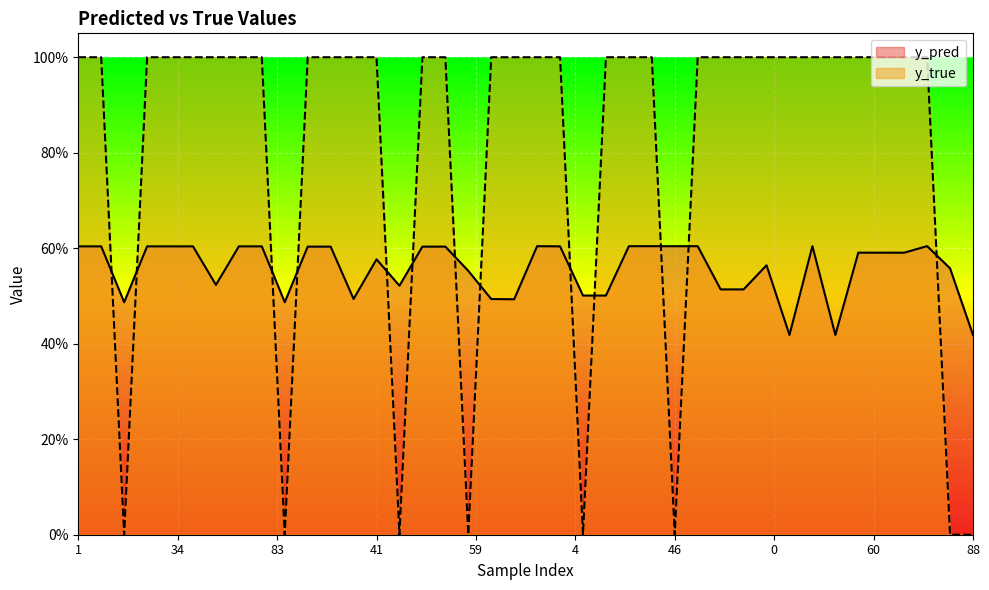

The y_true series shows -0.4 at 14. True or false?

False